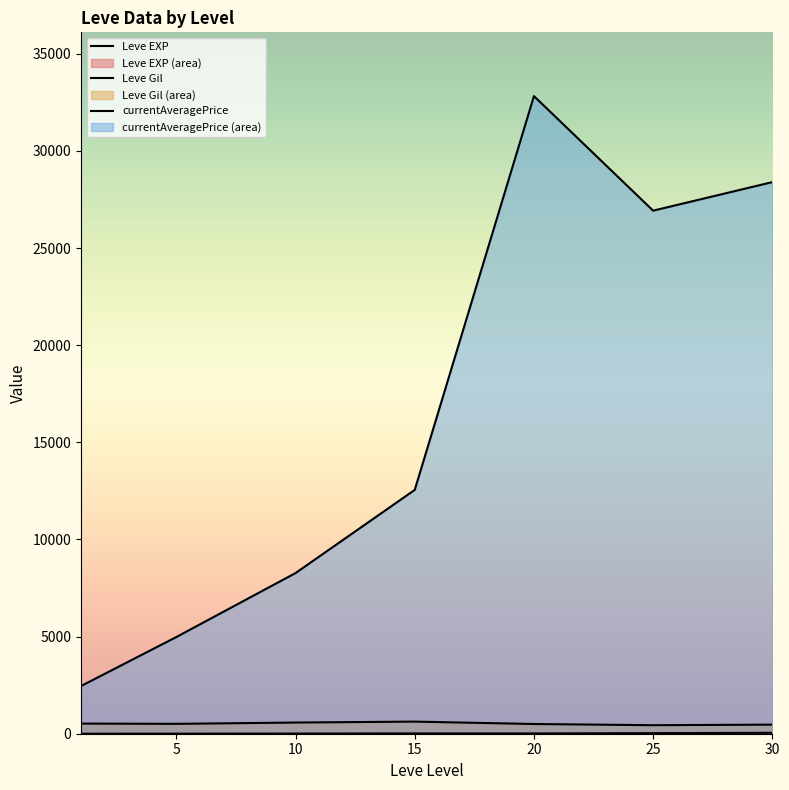

True or false: Leve EXP and currentAveragePrice cross at least once.

False